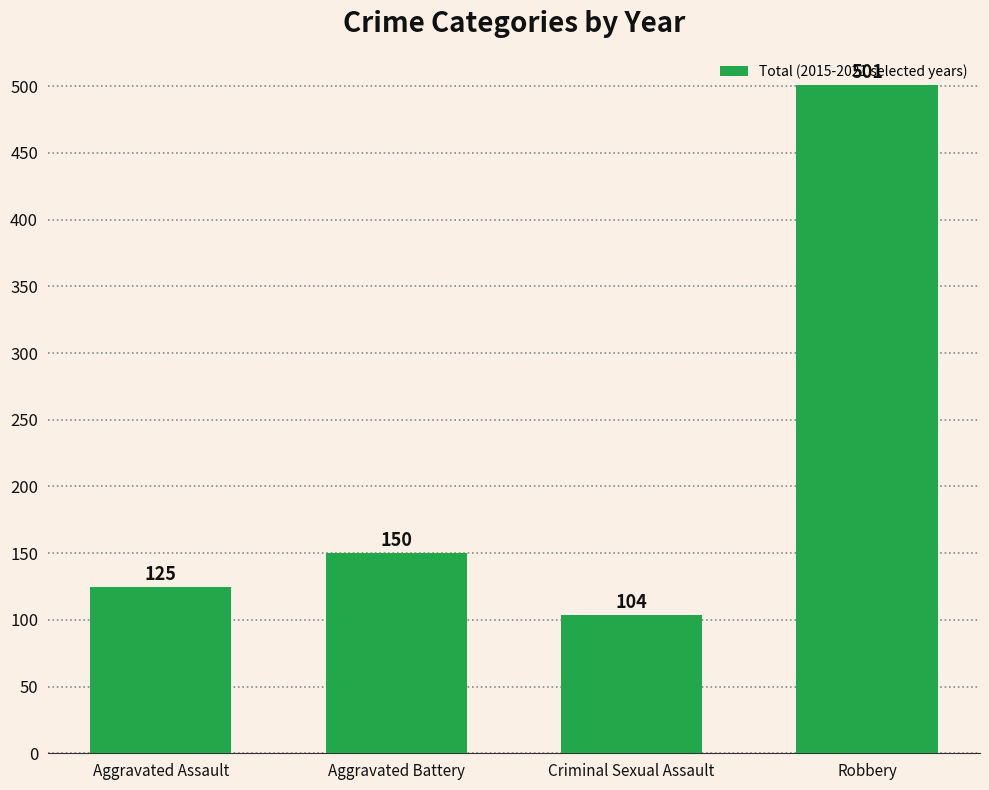

Reading left to right, transcribe all the data shown in this chart.

125	150	104	501